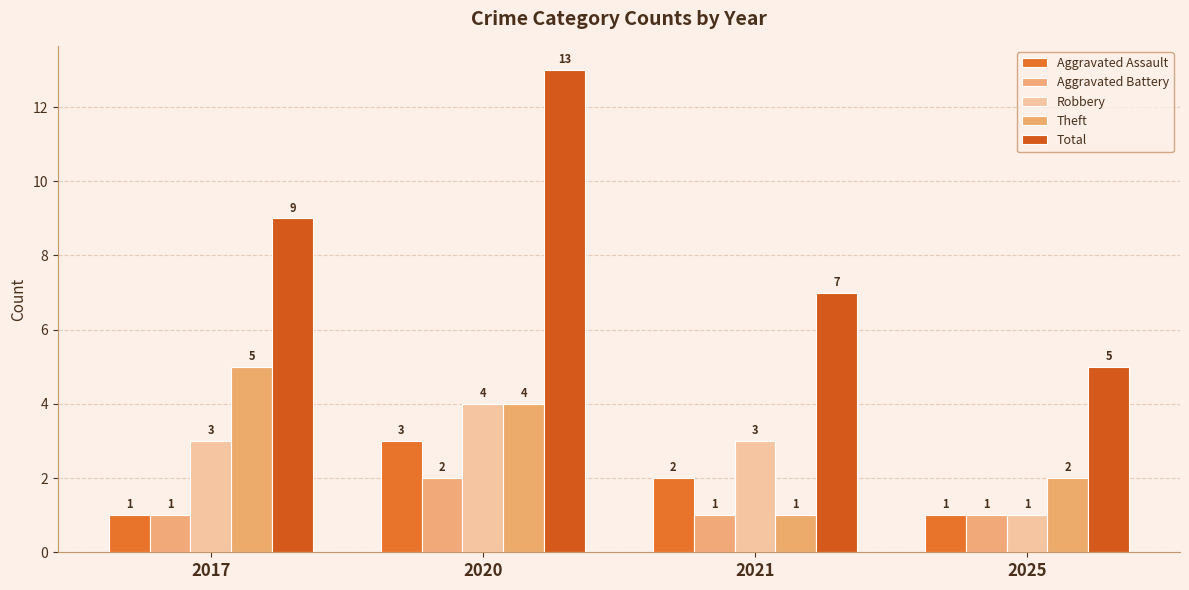

What is the average value of the Robbery series?

3